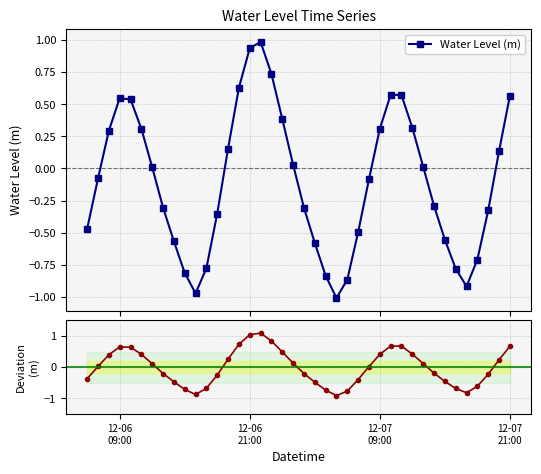

How many interior local peaks does the Water Level (m) series have?

3